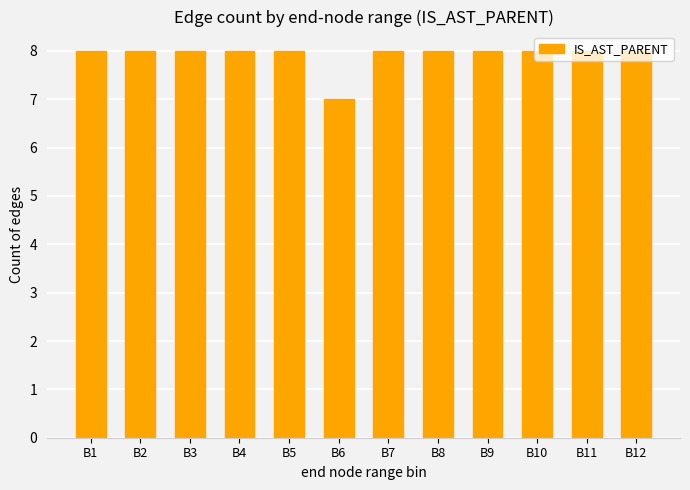

The chart shows a value of 3 at B2. True or false?

False